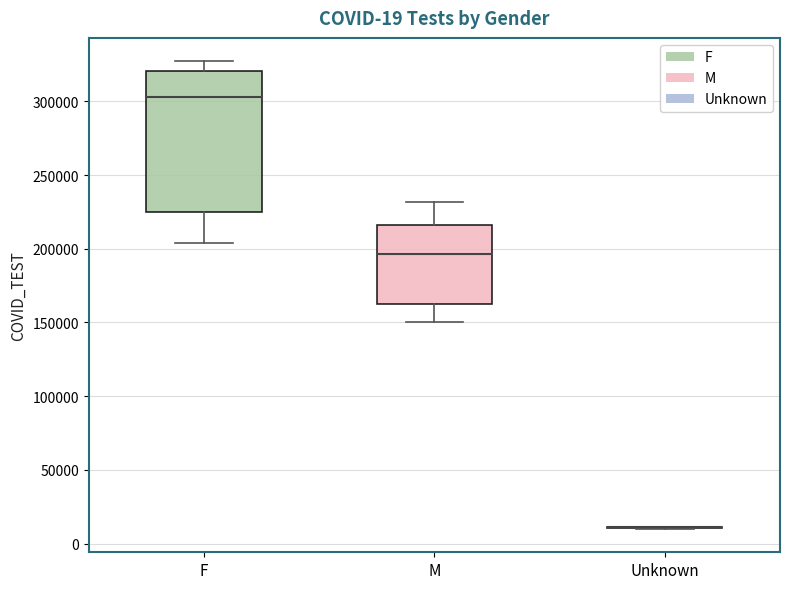

Which box is the tallest, from its lower edge to its upper edge?

F